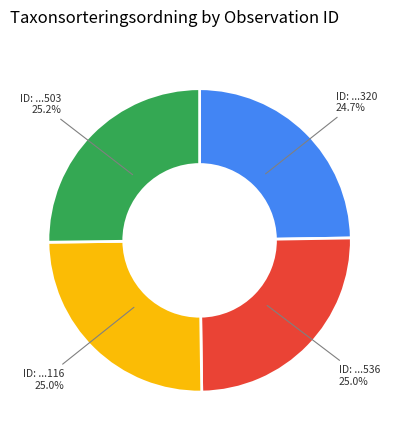

Is there any slice that represents more than half of the pie?

No